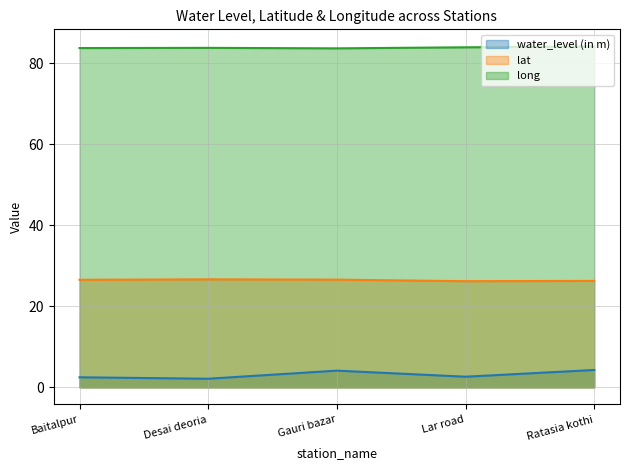

List the series in order of their overall mean, highest first.

long, lat, water_level (in m)